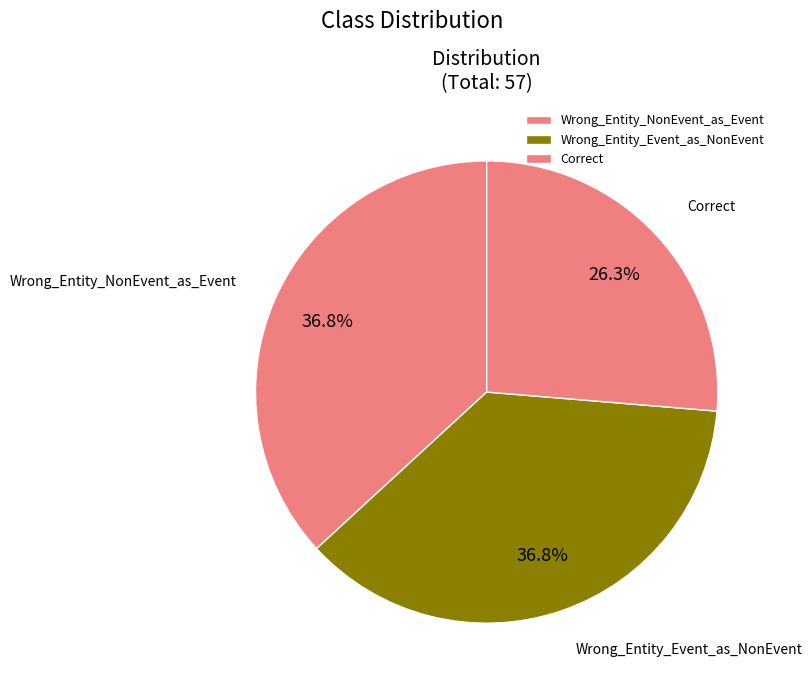

Is there any slice that represents more than half of the pie?

No